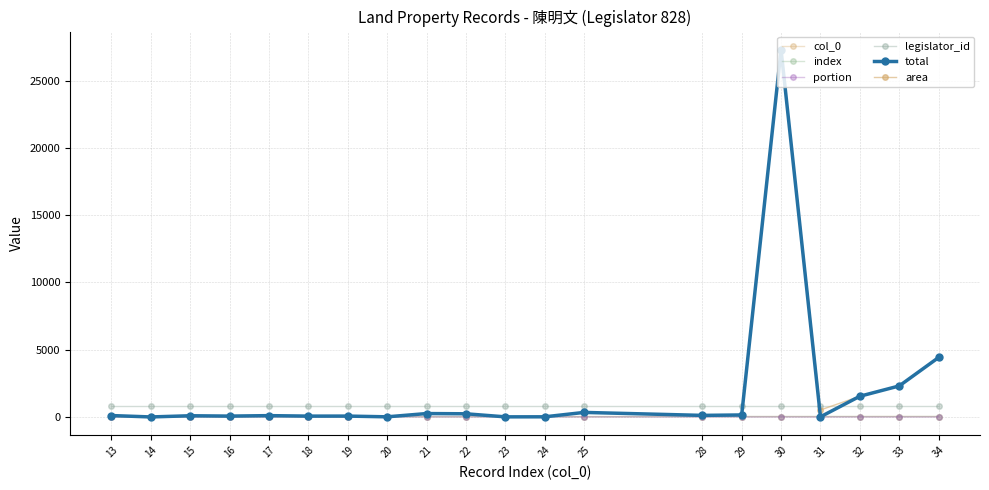

Does the chart have visible grid lines?

Yes